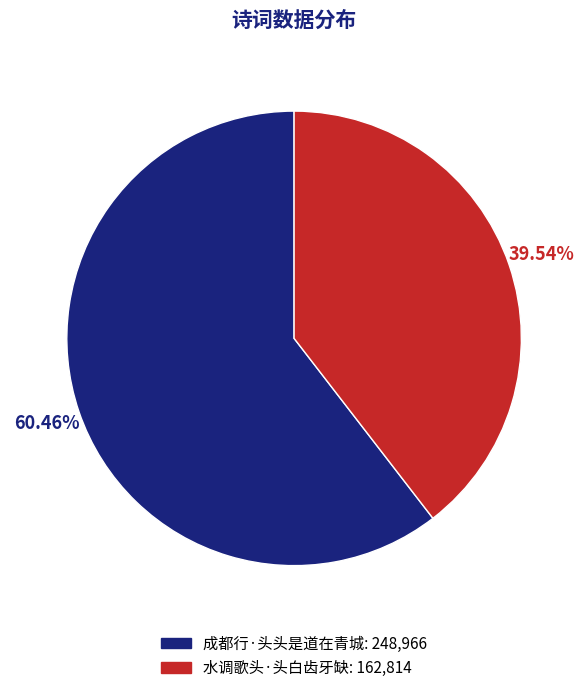

Is 水调歌头·头白齿牙缺 the majority of the pie?

No